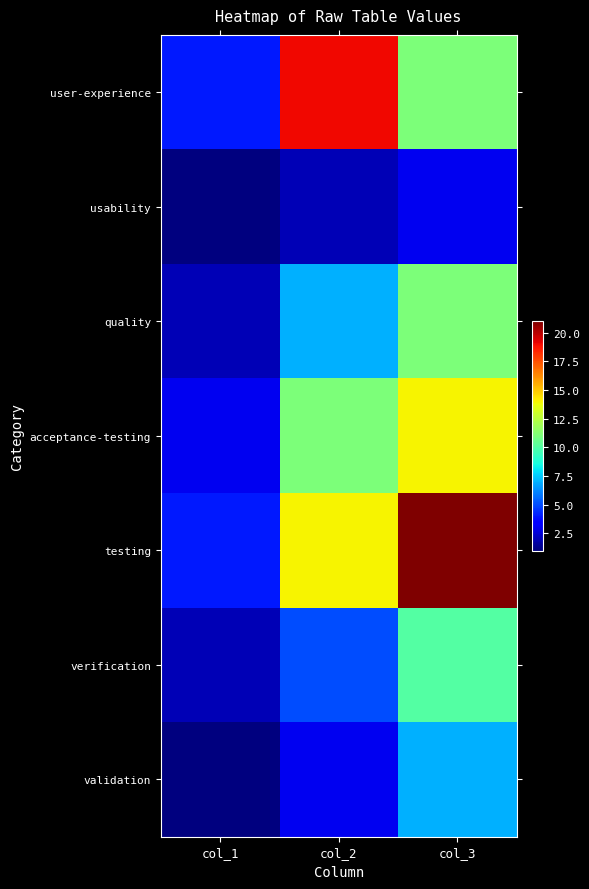

Which label corresponds to the largest value in the chart?

col_3